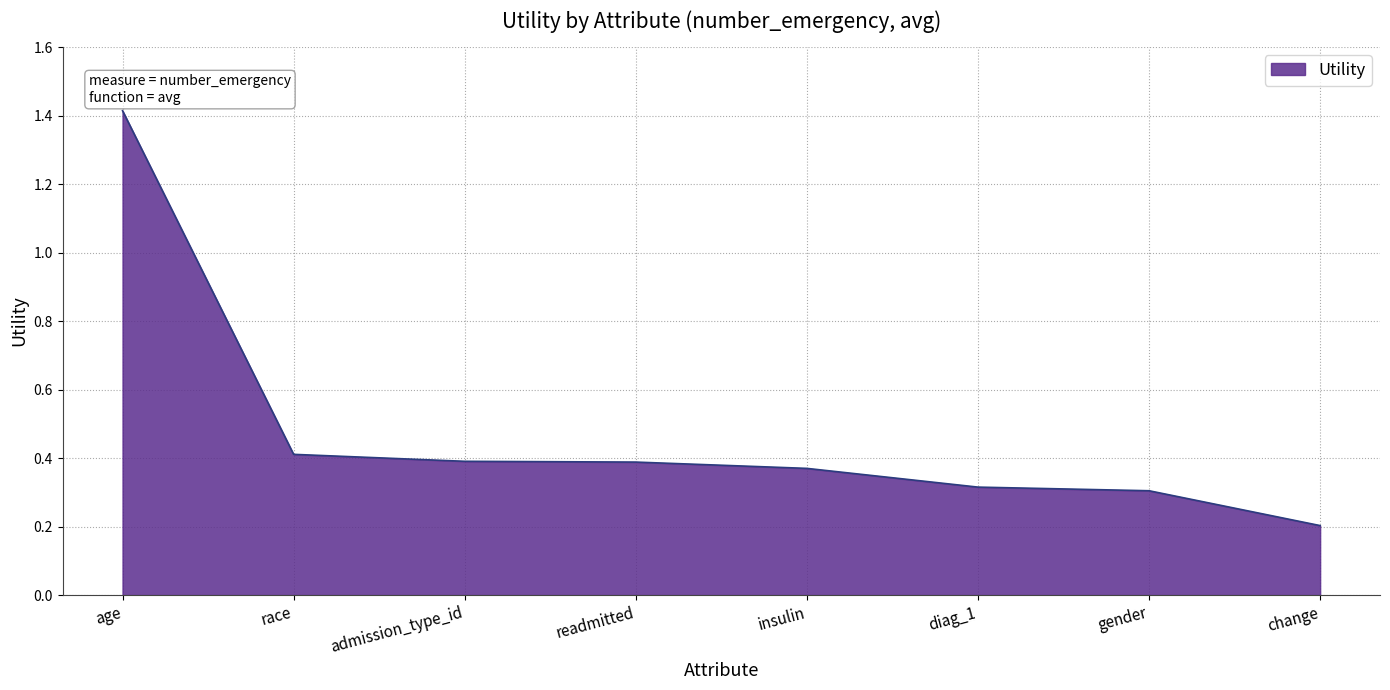

What position from the right is admission_type_id?

6